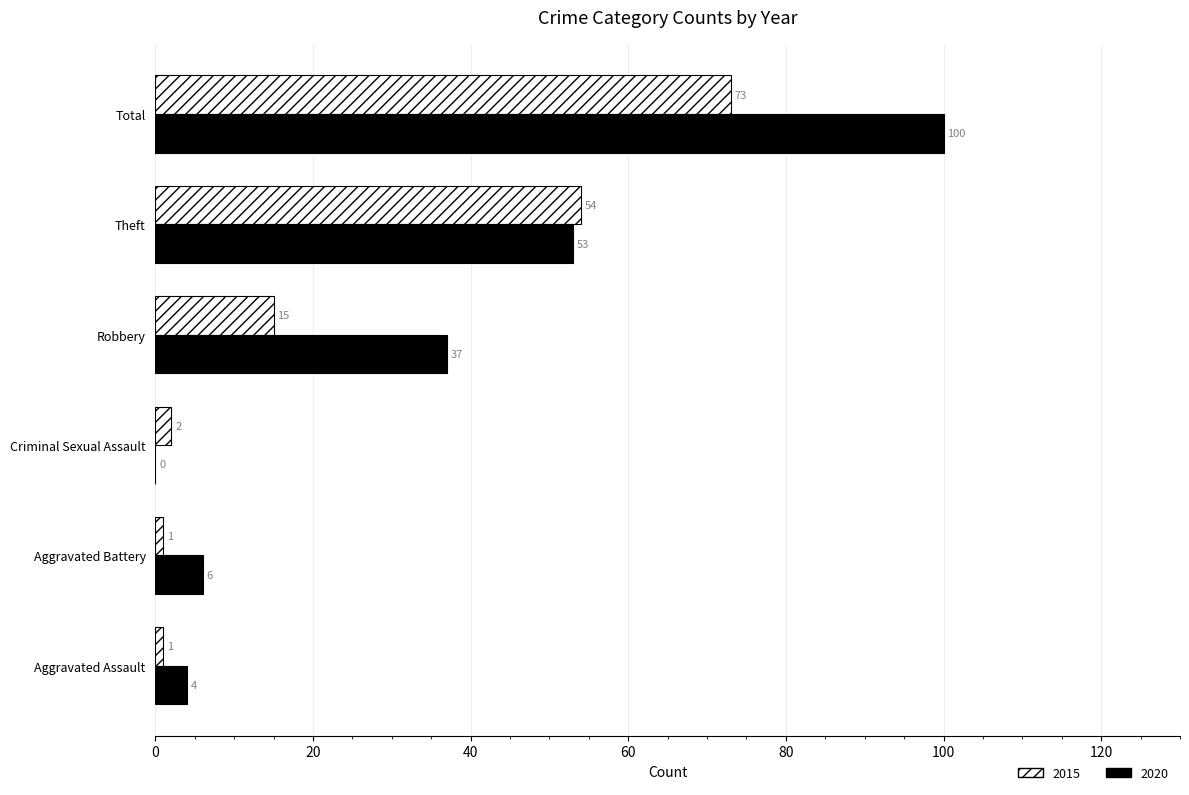

What are all the series names shown in the legend?

2015, 2020